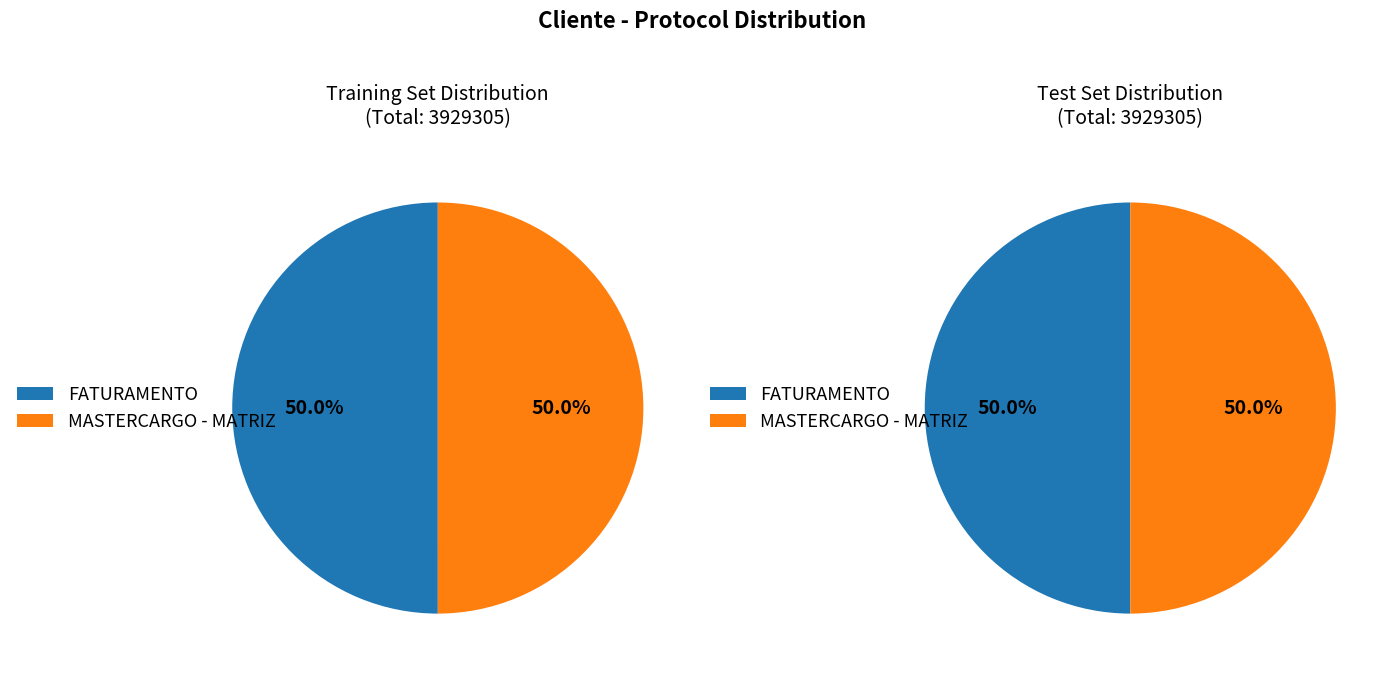

Which category has the smallest portion of the pie?

MASTERCARGO - MATRIZ